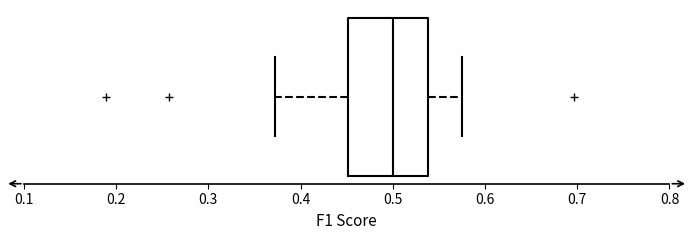

Transcribe this box plot: give where the median line is, the range the box spans, and where the two whiskers end, as read against the x-axis. The values are not printed on the chart, so give them approximately, as read against the axis.

median 0.50, box 0.45 to 0.54, whiskers 0.37 to 0.58